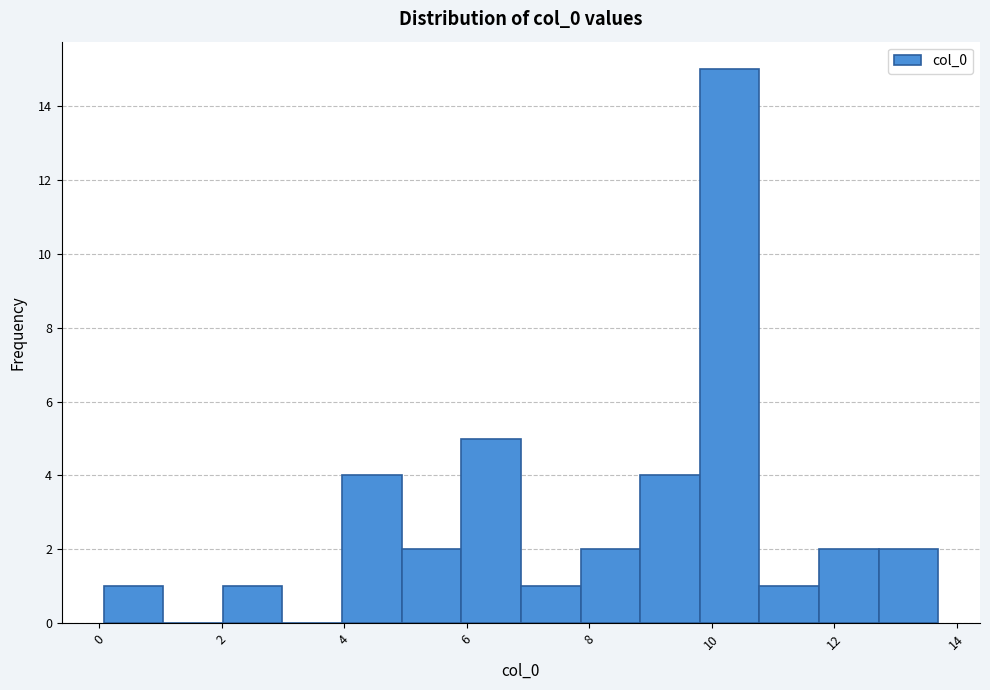

What is the height of the bar covering 0.0 to 1.0 on the x-axis? Neither the bar edges nor the heights are printed on the chart, so give them approximately, as read against the axes.

1